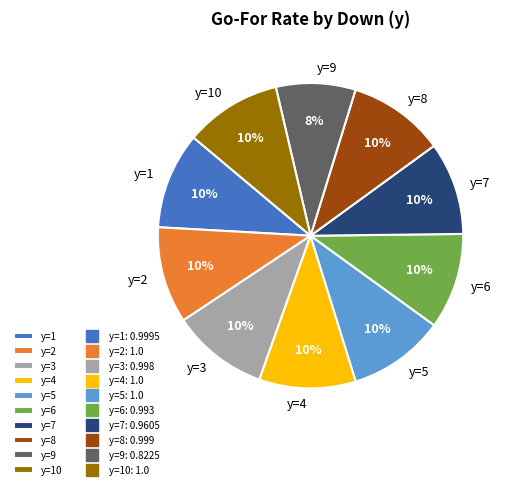

Does y=5 account for over 50% of the chart?

No